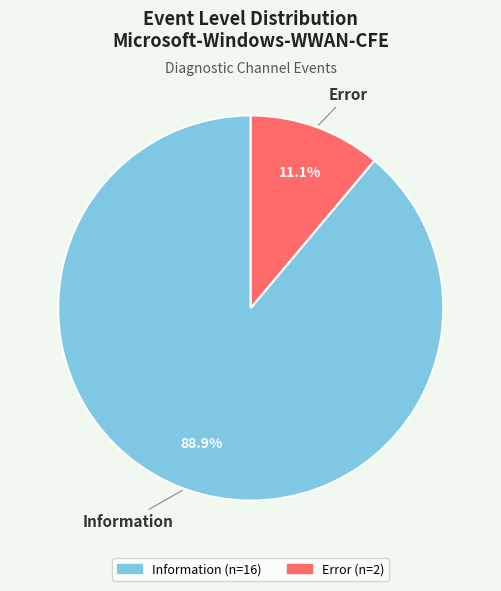

Does Information account for over 50% of the chart?

Yes